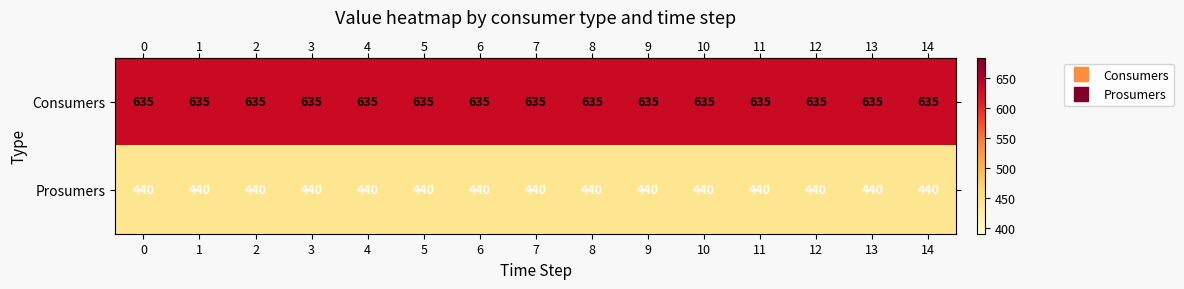

Count the number of categories in the chart.

15